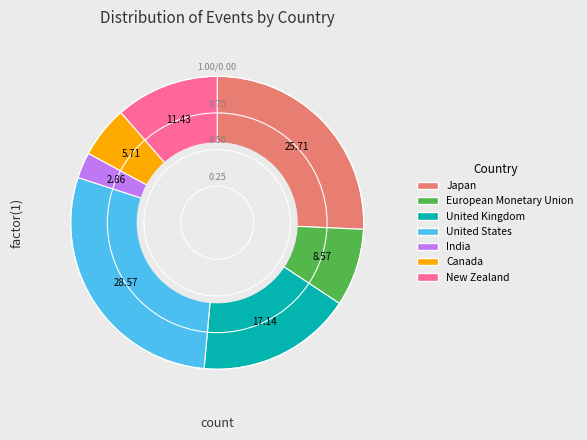

Is United States the majority of the pie?

No